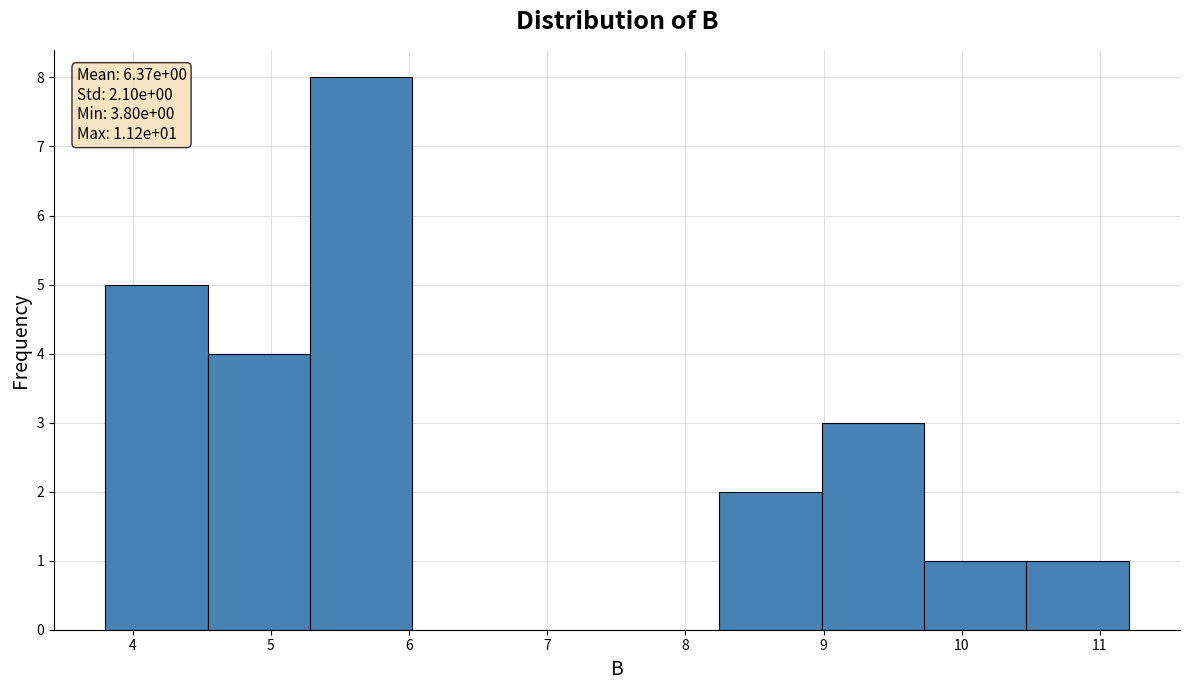

Over which range of the x-axis is the bar tallest?

5.3 to 6.0